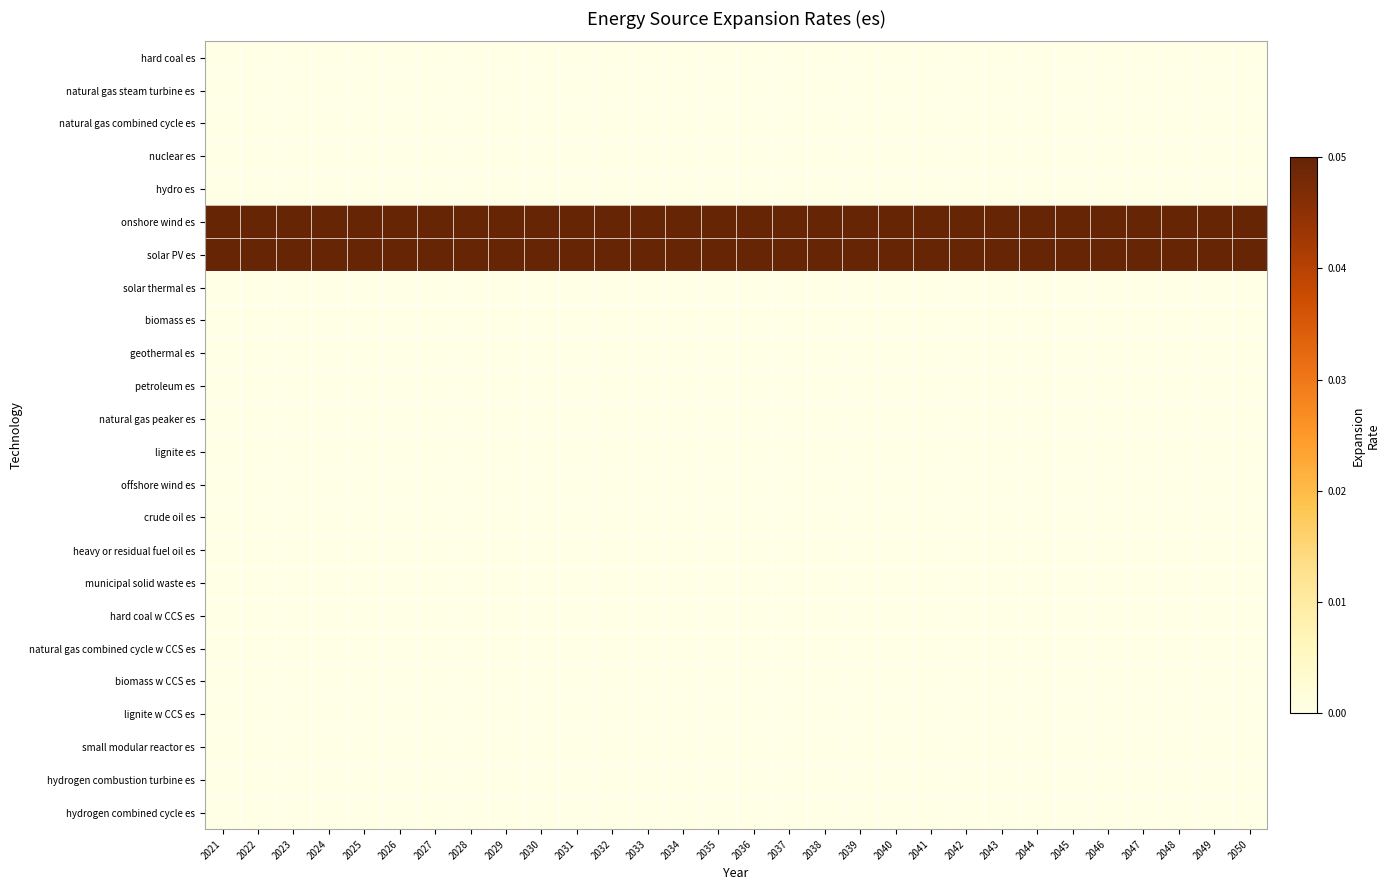

Reading left to right, what are all the values shown in this chart?

hard coal es: 2021=0.0	2022=0.0	2023=0.0	2024=0.0	2025=0.0	2026=0.0	2027=0.0	2028=0.0	2029=0.0	2030=0.0	2031=0.0	2032=0.0	2033=0.0	2034=0.0	2035=0.0	2036=0.0	2037=0.0	2038=0.0	2039=0.0	2040=0.0	2041=0.0	2042=0.0	2043=0.0	2044=0.0	2045=0.0	2046=0.0	2047=0.0	2048=0.0	2049=0.0	2050=0.0
natural gas steam turbine es: 2021=0.0	2022=0.0	2023=0.0	2024=0.0	2025=0.0	2026=0.0	2027=0.0	2028=0.0	2029=0.0	2030=0.0	2031=0.0	2032=0.0	2033=0.0	2034=0.0	2035=0.0	2036=0.0	2037=0.0	2038=0.0	2039=0.0	2040=0.0	2041=0.0	2042=0.0	2043=0.0	2044=0.0	2045=0.0	2046=0.0	2047=0.0	2048=0.0	2049=0.0	2050=0.0
natural gas combined cycle es: 2021=0.0	2022=0.0	2023=0.0	2024=0.0	2025=0.0	2026=0.0	2027=0.0	2028=0.0	2029=0.0	2030=0.0	2031=0.0	2032=0.0	2033=0.0	2034=0.0	2035=0.0	2036=0.0	2037=0.0	2038=0.0	2039=0.0	2040=0.0	2041=0.0	2042=0.0	2043=0.0	2044=0.0	2045=0.0	2046=0.0	2047=0.0	2048=0.0	2049=0.0	2050=0.0
nuclear es: 2021=0.0	2022=0.0	2023=0.0	2024=0.0	2025=0.0	2026=0.0	2027=0.0	2028=0.0	2029=0.0	2030=0.0	2031=0.0	2032=0.0	2033=0.0	2034=0.0	2035=0.0	2036=0.0	2037=0.0	2038=0.0	2039=0.0	2040=0.0	2041=0.0	2042=0.0	2043=0.0	2044=0.0	2045=0.0	2046=0.0	2047=0.0	2048=0.0	2049=0.0	2050=0.0
hydro es: 2021=0.0	2022=0.0	2023=0.0	2024=0.0	2025=0.0	2026=0.0	2027=0.0	2028=0.0	2029=0.0	2030=0.0	2031=0.0	2032=0.0	2033=0.0	2034=0.0	2035=0.0	2036=0.0	2037=0.0	2038=0.0	2039=0.0	2040=0.0	2041=0.0	2042=0.0	2043=0.0	2044=0.0	2045=0.0	2046=0.0	2047=0.0	2048=0.0	2049=0.0	2050=0.0
onshore wind es: 2021=0.1	2022=0.1	2023=0.1	2024=0.1	2025=0.1	2026=0.1	2027=0.1	2028=0.1	2029=0.1	2030=0.1	2031=0.1	2032=0.1	2033=0.1	2034=0.1	2035=0.1	2036=0.1	2037=0.1	2038=0.1	2039=0.1	2040=0.1	2041=0.1	2042=0.1	2043=0.1	2044=0.1	2045=0.1	2046=0.1	2047=0.1	2048=0.1	2049=0.1	2050=0.1
solar PV es: 2021=0.1	2022=0.1	2023=0.1	2024=0.1	2025=0.1	2026=0.1	2027=0.1	2028=0.1	2029=0.1	2030=0.1	2031=0.1	2032=0.1	2033=0.1	2034=0.1	2035=0.1	2036=0.1	2037=0.1	2038=0.1	2039=0.1	2040=0.1	2041=0.1	2042=0.1	2043=0.1	2044=0.1	2045=0.1	2046=0.1	2047=0.1	2048=0.1	2049=0.1	2050=0.1
solar thermal es: 2021=0.0	2022=0.0	2023=0.0	2024=0.0	2025=0.0	2026=0.0	2027=0.0	2028=0.0	2029=0.0	2030=0.0	2031=0.0	2032=0.0	2033=0.0	2034=0.0	2035=0.0	2036=0.0	2037=0.0	2038=0.0	2039=0.0	2040=0.0	2041=0.0	2042=0.0	2043=0.0	2044=0.0	2045=0.0	2046=0.0	2047=0.0	2048=0.0	2049=0.0	2050=0.0
biomass es: 2021=0.0	2022=0.0	2023=0.0	2024=0.0	2025=0.0	2026=0.0	2027=0.0	2028=0.0	2029=0.0	2030=0.0	2031=0.0	2032=0.0	2033=0.0	2034=0.0	2035=0.0	2036=0.0	2037=0.0	2038=0.0	2039=0.0	2040=0.0	2041=0.0	2042=0.0	2043=0.0	2044=0.0	2045=0.0	2046=0.0	2047=0.0	2048=0.0	2049=0.0	2050=0.0
geothermal es: 2021=0.0	2022=0.0	2023=0.0	2024=0.0	2025=0.0	2026=0.0	2027=0.0	2028=0.0	2029=0.0	2030=0.0	2031=0.0	2032=0.0	2033=0.0	2034=0.0	2035=0.0	2036=0.0	2037=0.0	2038=0.0	2039=0.0	2040=0.0	2041=0.0	2042=0.0	2043=0.0	2044=0.0	2045=0.0	2046=0.0	2047=0.0	2048=0.0	2049=0.0	2050=0.0
petroleum es: 2021=0.0	2022=0.0	2023=0.0	2024=0.0	2025=0.0	2026=0.0	2027=0.0	2028=0.0	2029=0.0	2030=0.0	2031=0.0	2032=0.0	2033=0.0	2034=0.0	2035=0.0	2036=0.0	2037=0.0	2038=0.0	2039=0.0	2040=0.0	2041=0.0	2042=0.0	2043=0.0	2044=0.0	2045=0.0	2046=0.0	2047=0.0	2048=0.0	2049=0.0	2050=0.0
natural gas peaker es: 2021=0.0	2022=0.0	2023=0.0	2024=0.0	2025=0.0	2026=0.0	2027=0.0	2028=0.0	2029=0.0	2030=0.0	2031=0.0	2032=0.0	2033=0.0	2034=0.0	2035=0.0	2036=0.0	2037=0.0	2038=0.0	2039=0.0	2040=0.0	2041=0.0	2042=0.0	2043=0.0	2044=0.0	2045=0.0	2046=0.0	2047=0.0	2048=0.0	2049=0.0	2050=0.0
lignite es: 2021=0.0	2022=0.0	2023=0.0	2024=0.0	2025=0.0	2026=0.0	2027=0.0	2028=0.0	2029=0.0	2030=0.0	2031=0.0	2032=0.0	2033=0.0	2034=0.0	2035=0.0	2036=0.0	2037=0.0	2038=0.0	2039=0.0	2040=0.0	2041=0.0	2042=0.0	2043=0.0	2044=0.0	2045=0.0	2046=0.0	2047=0.0	2048=0.0	2049=0.0	2050=0.0
offshore wind es: 2021=0.0	2022=0.0	2023=0.0	2024=0.0	2025=0.0	2026=0.0	2027=0.0	2028=0.0	2029=0.0	2030=0.0	2031=0.0	2032=0.0	2033=0.0	2034=0.0	2035=0.0	2036=0.0	2037=0.0	2038=0.0	2039=0.0	2040=0.0	2041=0.0	2042=0.0	2043=0.0	2044=0.0	2045=0.0	2046=0.0	2047=0.0	2048=0.0	2049=0.0	2050=0.0
crude oil es: 2021=0.0	2022=0.0	2023=0.0	2024=0.0	2025=0.0	2026=0.0	2027=0.0	2028=0.0	2029=0.0	2030=0.0	2031=0.0	2032=0.0	2033=0.0	2034=0.0	2035=0.0	2036=0.0	2037=0.0	2038=0.0	2039=0.0	2040=0.0	2041=0.0	2042=0.0	2043=0.0	2044=0.0	2045=0.0	2046=0.0	2047=0.0	2048=0.0	2049=0.0	2050=0.0
heavy or residual fuel oil es: 2021=0.0	2022=0.0	2023=0.0	2024=0.0	2025=0.0	2026=0.0	2027=0.0	2028=0.0	2029=0.0	2030=0.0	2031=0.0	2032=0.0	2033=0.0	2034=0.0	2035=0.0	2036=0.0	2037=0.0	2038=0.0	2039=0.0	2040=0.0	2041=0.0	2042=0.0	2043=0.0	2044=0.0	2045=0.0	2046=0.0	2047=0.0	2048=0.0	2049=0.0	2050=0.0
municipal solid waste es: 2021=0.0	2022=0.0	2023=0.0	2024=0.0	2025=0.0	2026=0.0	2027=0.0	2028=0.0	2029=0.0	2030=0.0	2031=0.0	2032=0.0	2033=0.0	2034=0.0	2035=0.0	2036=0.0	2037=0.0	2038=0.0	2039=0.0	2040=0.0	2041=0.0	2042=0.0	2043=0.0	2044=0.0	2045=0.0	2046=0.0	2047=0.0	2048=0.0	2049=0.0	2050=0.0
hard coal w CCS es: 2021=0.0	2022=0.0	2023=0.0	2024=0.0	2025=0.0	2026=0.0	2027=0.0	2028=0.0	2029=0.0	2030=0.0	2031=0.0	2032=0.0	2033=0.0	2034=0.0	2035=0.0	2036=0.0	2037=0.0	2038=0.0	2039=0.0	2040=0.0	2041=0.0	2042=0.0	2043=0.0	2044=0.0	2045=0.0	2046=0.0	2047=0.0	2048=0.0	2049=0.0	2050=0.0
natural gas combined cycle w CCS es: 2021=0.0	2022=0.0	2023=0.0	2024=0.0	2025=0.0	2026=0.0	2027=0.0	2028=0.0	2029=0.0	2030=0.0	2031=0.0	2032=0.0	2033=0.0	2034=0.0	2035=0.0	2036=0.0	2037=0.0	2038=0.0	2039=0.0	2040=0.0	2041=0.0	2042=0.0	2043=0.0	2044=0.0	2045=0.0	2046=0.0	2047=0.0	2048=0.0	2049=0.0	2050=0.0
biomass w CCS es: 2021=0.0	2022=0.0	2023=0.0	2024=0.0	2025=0.0	2026=0.0	2027=0.0	2028=0.0	2029=0.0	2030=0.0	2031=0.0	2032=0.0	2033=0.0	2034=0.0	2035=0.0	2036=0.0	2037=0.0	2038=0.0	2039=0.0	2040=0.0	2041=0.0	2042=0.0	2043=0.0	2044=0.0	2045=0.0	2046=0.0	2047=0.0	2048=0.0	2049=0.0	2050=0.0
lignite w CCS es: 2021=0.0	2022=0.0	2023=0.0	2024=0.0	2025=0.0	2026=0.0	2027=0.0	2028=0.0	2029=0.0	2030=0.0	2031=0.0	2032=0.0	2033=0.0	2034=0.0	2035=0.0	2036=0.0	2037=0.0	2038=0.0	2039=0.0	2040=0.0	2041=0.0	2042=0.0	2043=0.0	2044=0.0	2045=0.0	2046=0.0	2047=0.0	2048=0.0	2049=0.0	2050=0.0
small modular reactor es: 2021=0.0	2022=0.0	2023=0.0	2024=0.0	2025=0.0	2026=0.0	2027=0.0	2028=0.0	2029=0.0	2030=0.0	2031=0.0	2032=0.0	2033=0.0	2034=0.0	2035=0.0	2036=0.0	2037=0.0	2038=0.0	2039=0.0	2040=0.0	2041=0.0	2042=0.0	2043=0.0	2044=0.0	2045=0.0	2046=0.0	2047=0.0	2048=0.0	2049=0.0	2050=0.0
hydrogen combustion turbine es: 2021=0.0	2022=0.0	2023=0.0	2024=0.0	2025=0.0	2026=0.0	2027=0.0	2028=0.0	2029=0.0	2030=0.0	2031=0.0	2032=0.0	2033=0.0	2034=0.0	2035=0.0	2036=0.0	2037=0.0	2038=0.0	2039=0.0	2040=0.0	2041=0.0	2042=0.0	2043=0.0	2044=0.0	2045=0.0	2046=0.0	2047=0.0	2048=0.0	2049=0.0	2050=0.0
hydrogen combined cycle es: 2021=0.0	2022=0.0	2023=0.0	2024=0.0	2025=0.0	2026=0.0	2027=0.0	2028=0.0	2029=0.0	2030=0.0	2031=0.0	2032=0.0	2033=0.0	2034=0.0	2035=0.0	2036=0.0	2037=0.0	2038=0.0	2039=0.0	2040=0.0	2041=0.0	2042=0.0	2043=0.0	2044=0.0	2045=0.0	2046=0.0	2047=0.0	2048=0.0	2049=0.0	2050=0.0